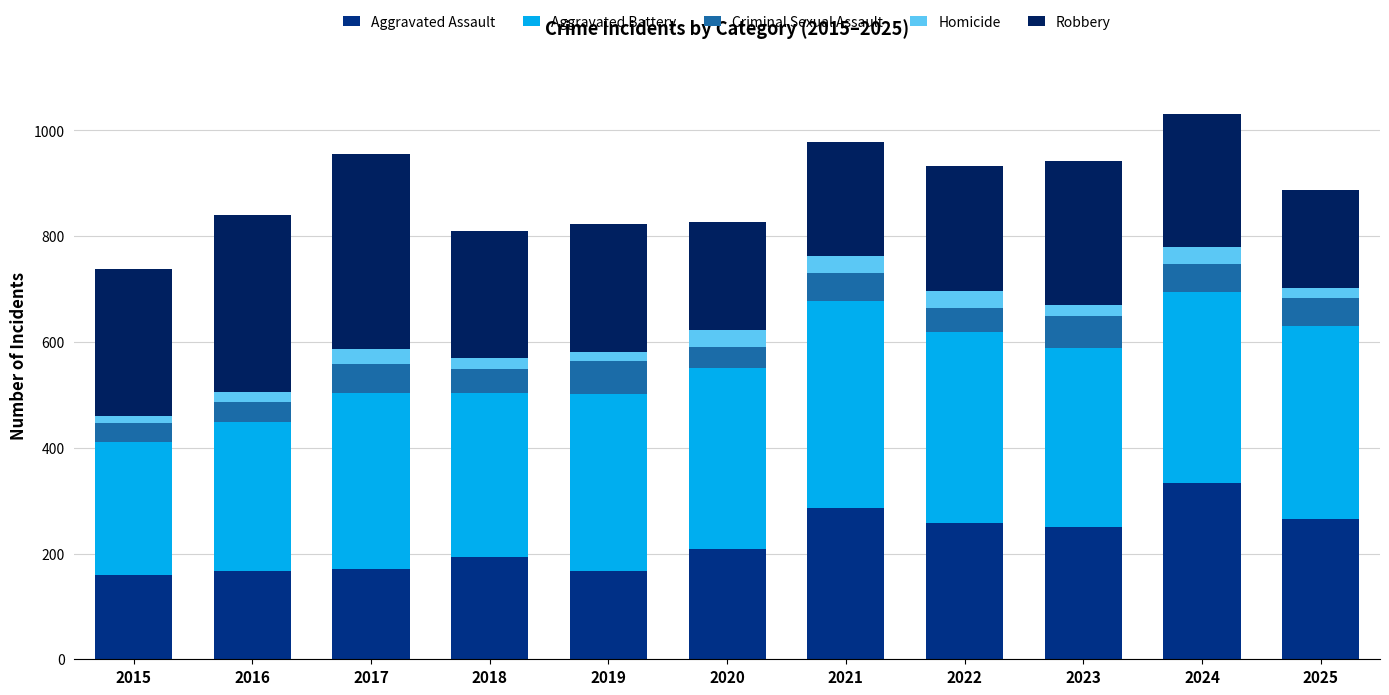

The Aggravated Assault series shows 442 at 2024. True or false?

False